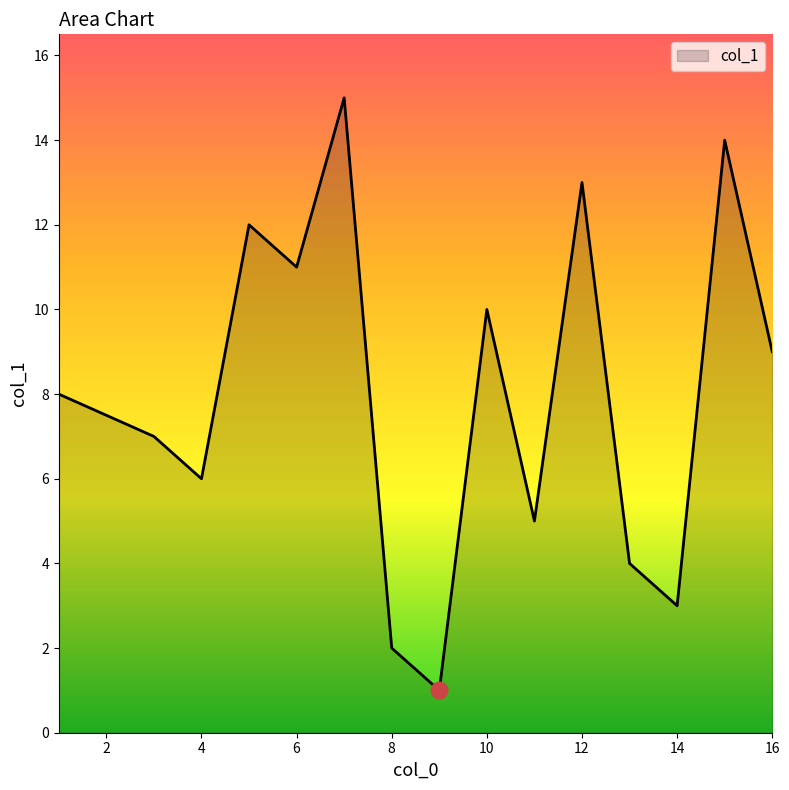

What is the greatest value displayed?

15